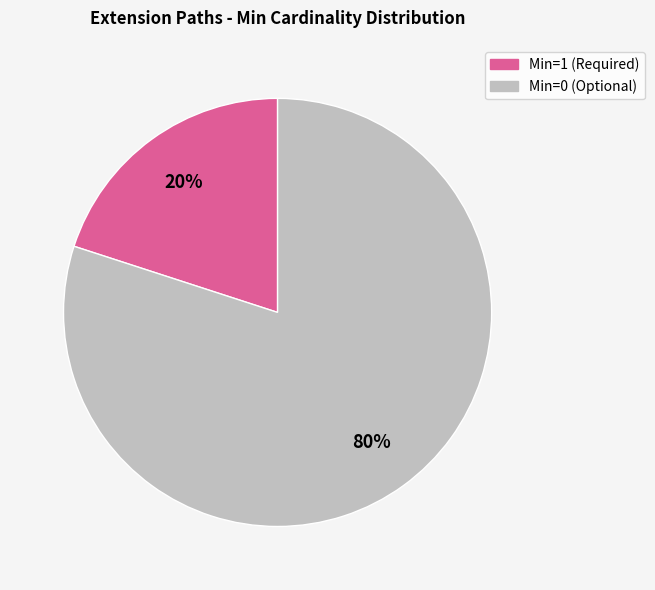

Does any single category account for the majority?

Yes